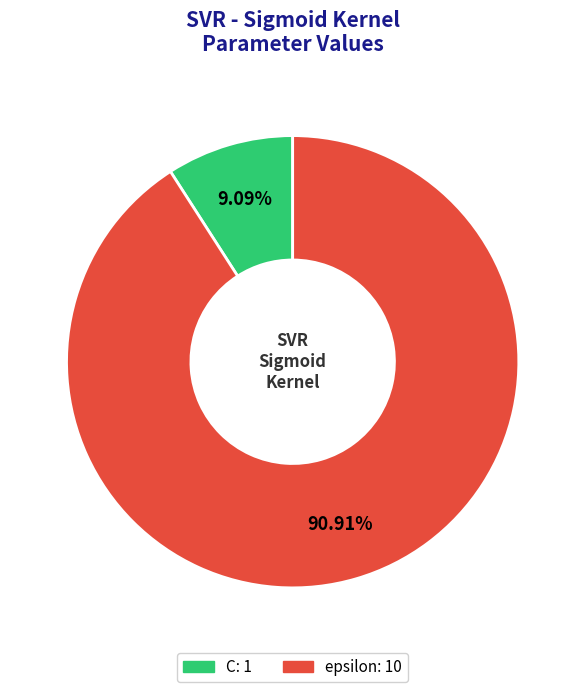

To the nearest percent, what percentage of the pie is epsilon?

91%